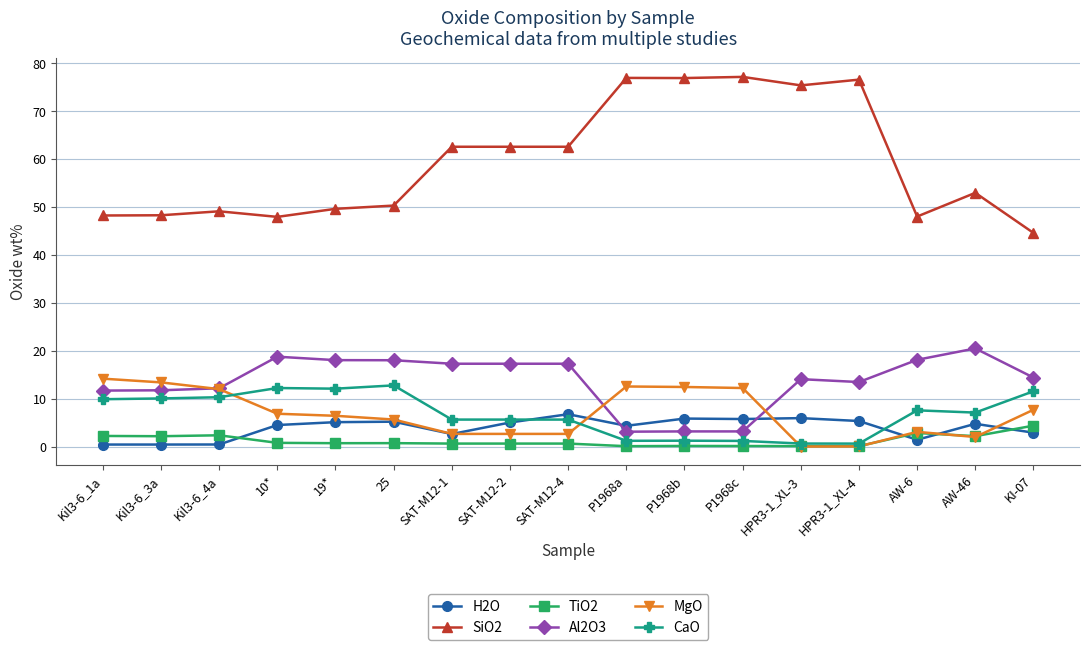

True or false: TiO2 and Al2O3 cross at least once.

False